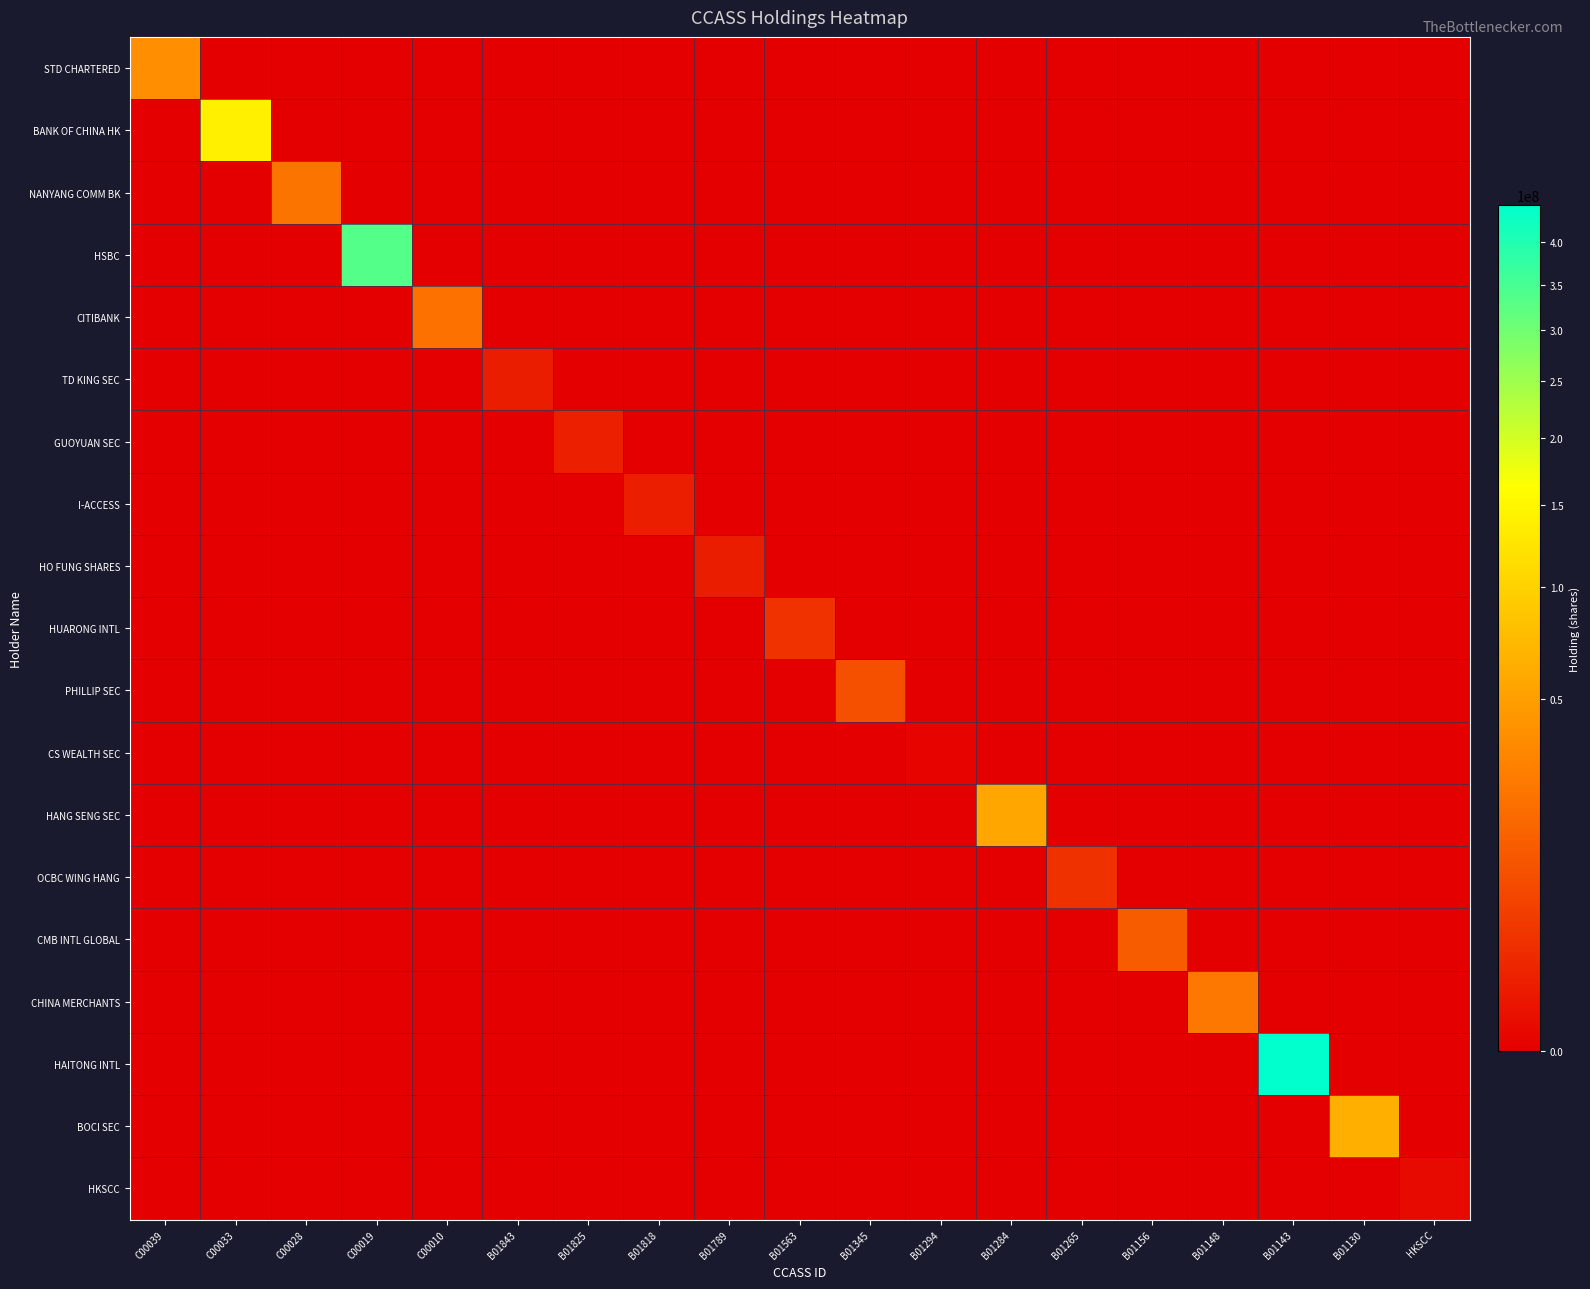

Which has a higher value, B01143 or B01818?

B01143